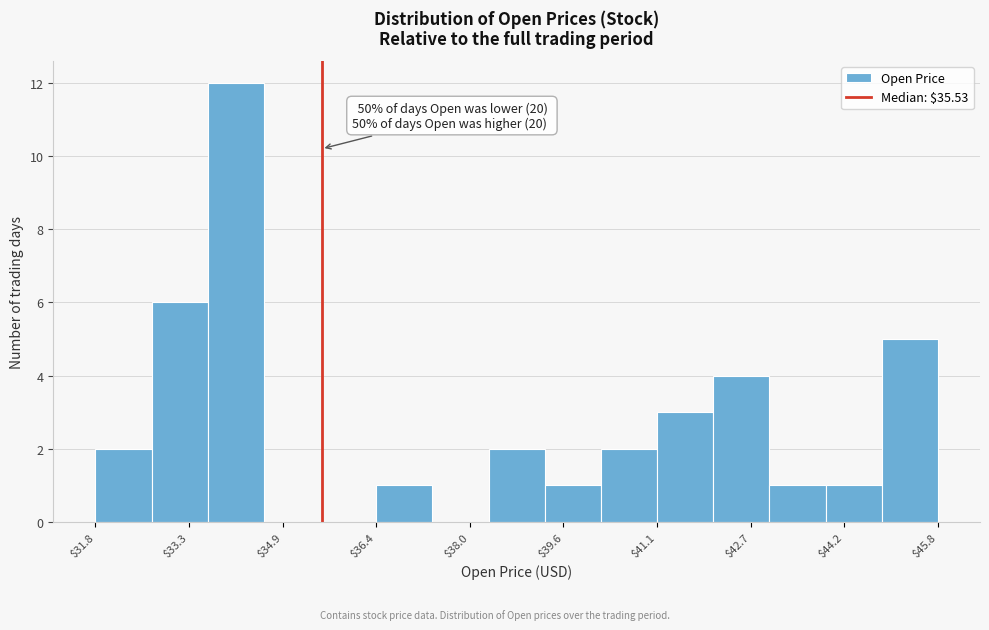

Over which range of the x-axis is the bar tallest?

33.6 to 34.6